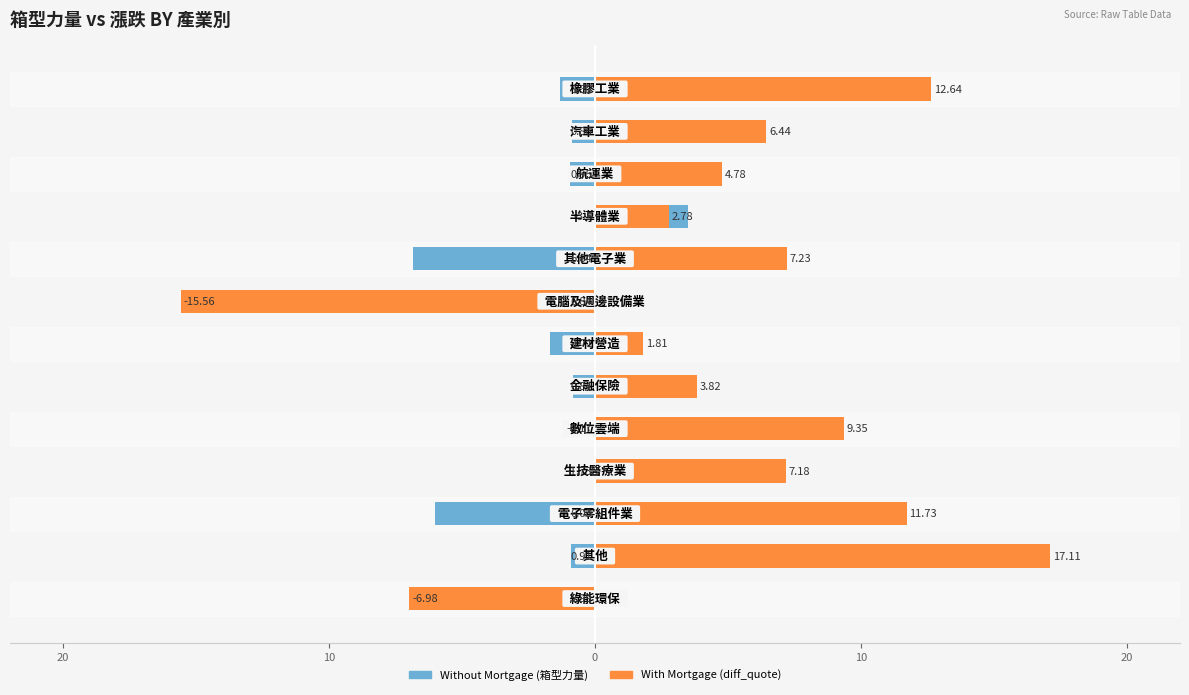

What is the greatest value displayed?

17.1